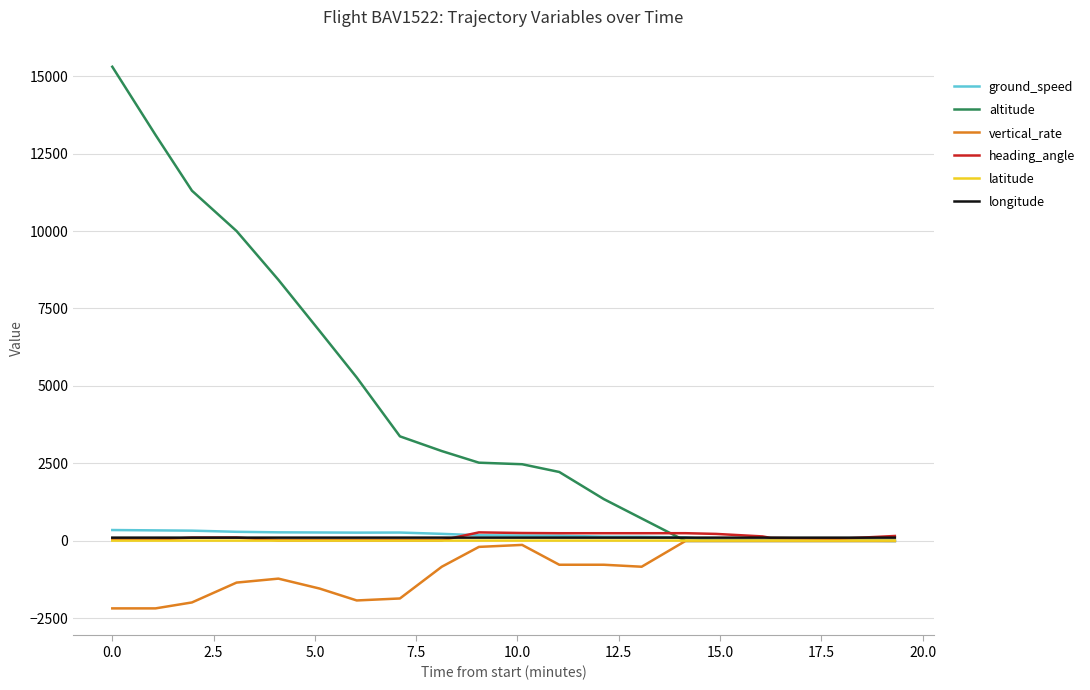

What is the smallest value displayed?

-2176.0